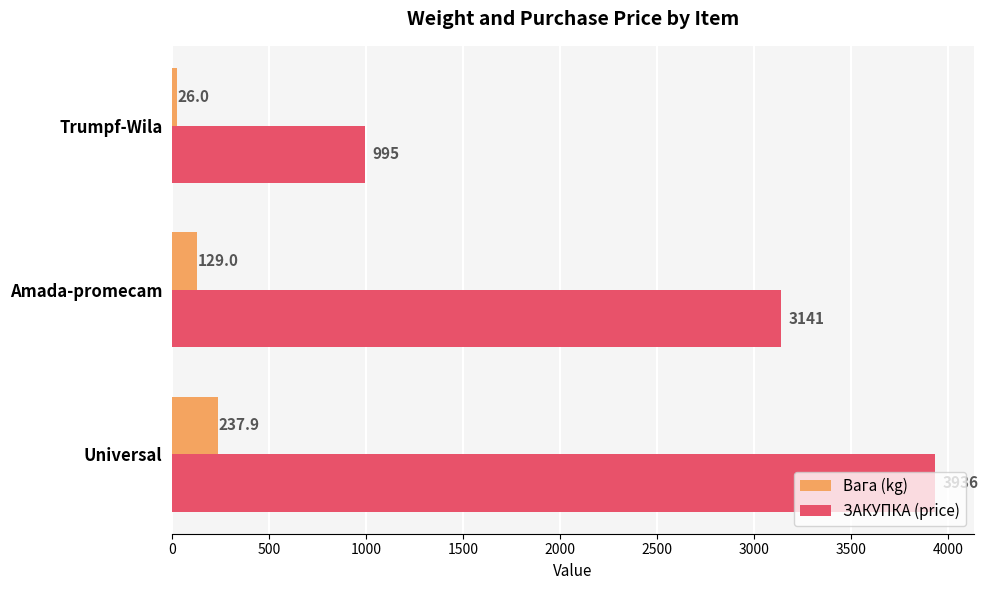

Read the Вага (kg) value at Universal.

237.9